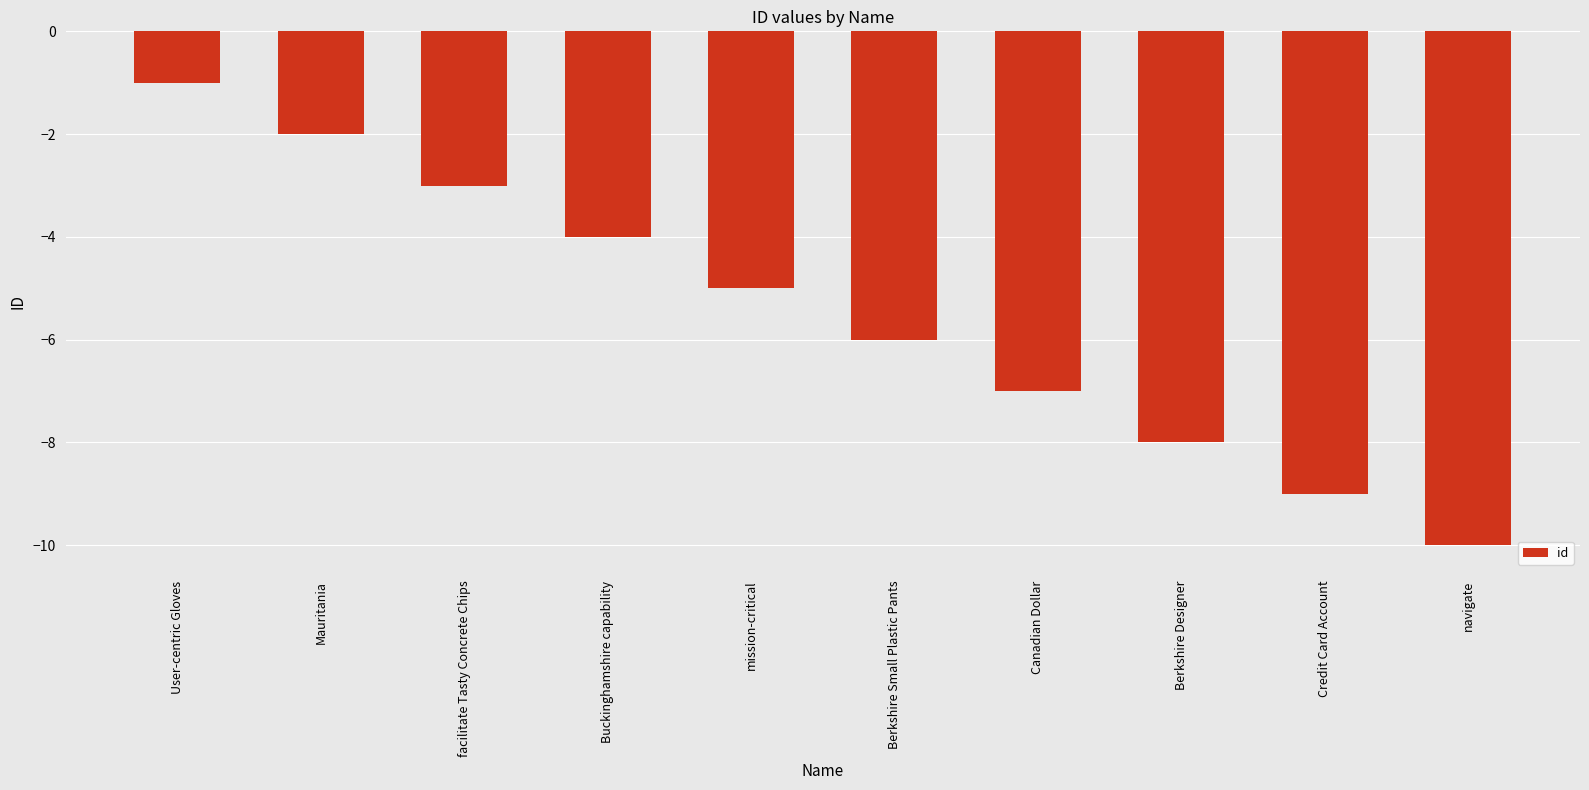

How many categories are shown in the chart?

10